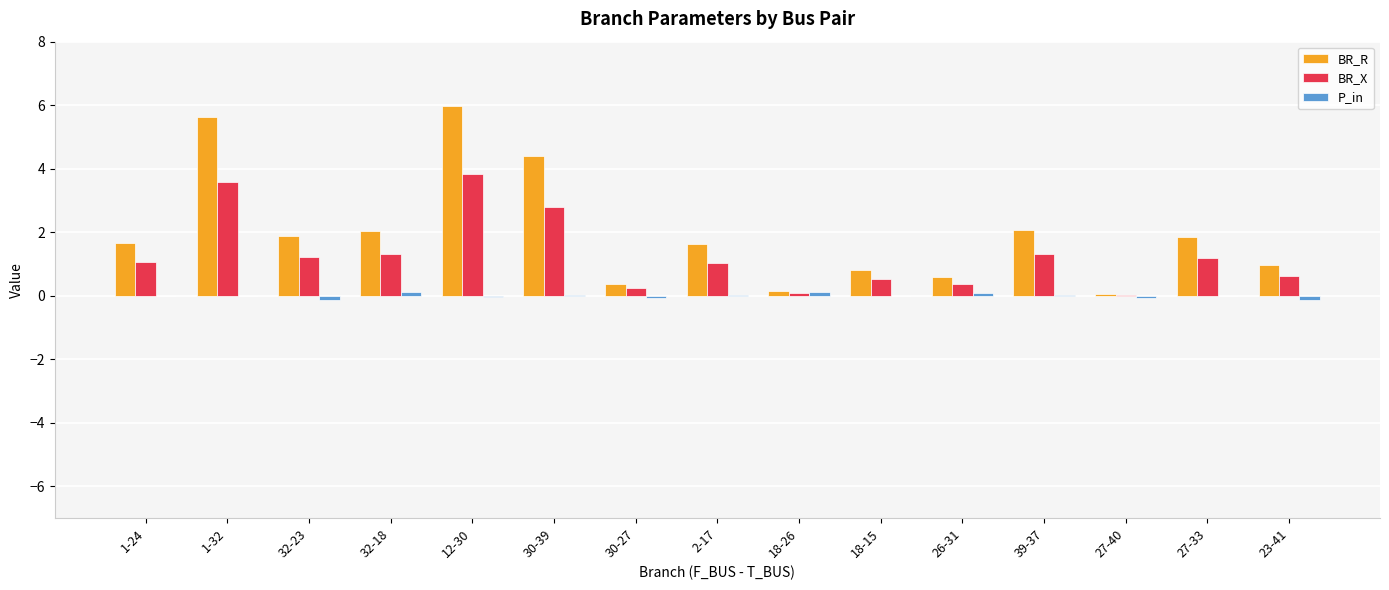

What is the highest value of the BR_R series?

6.0